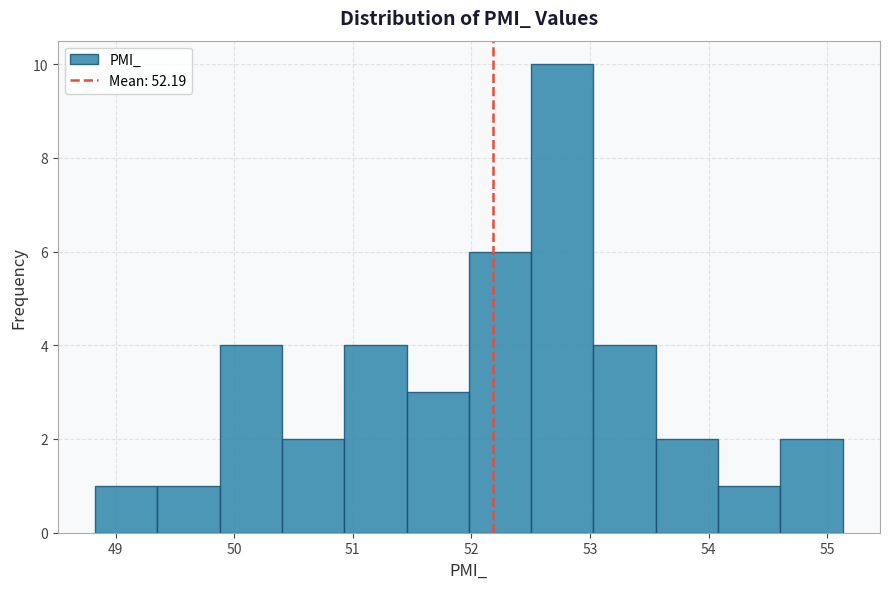

Which range on the x-axis has the tallest bar?

52.5 to 53.0